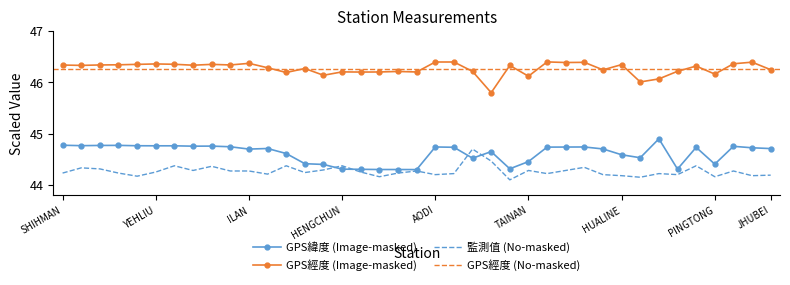

At TAKUANG, list the series in order from smallest to largest.

監測值(微西弗/時), GPS緯度, GPS經度